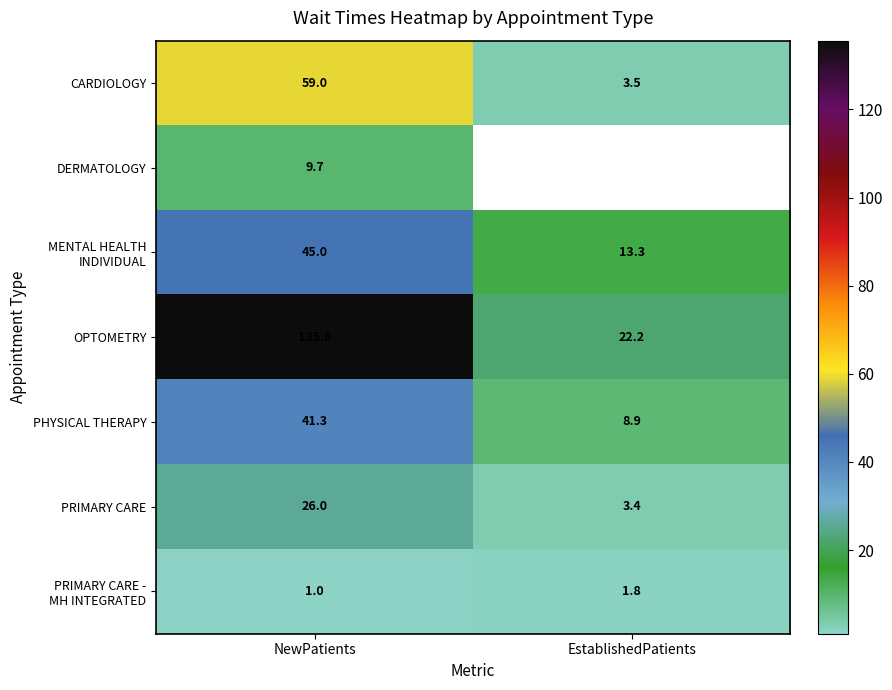

Read the PHYSICAL THERAPY value at EstablishedPatients.

8.9